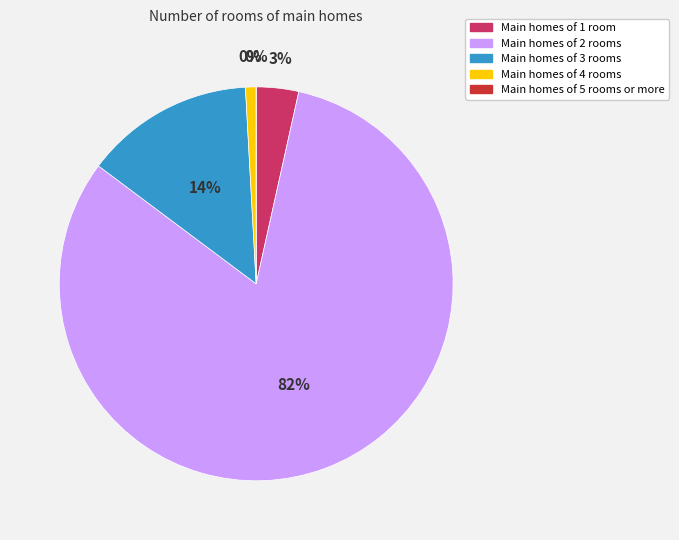

Between T=2 and T=4, which is larger?

T=2